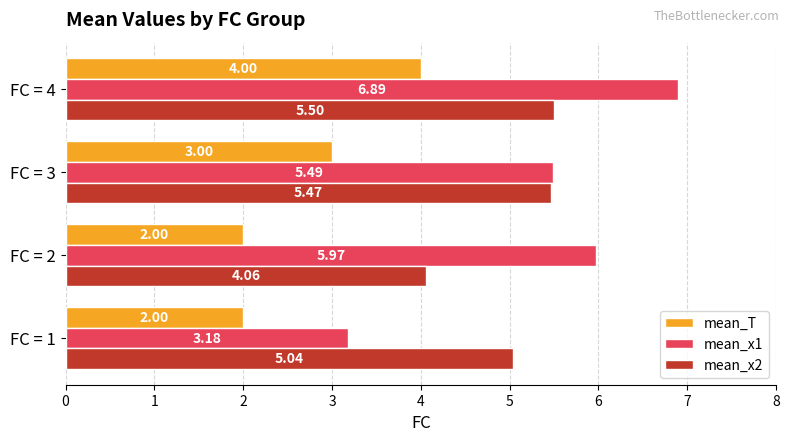

At which category is the sum across all series the highest?

FC = 4